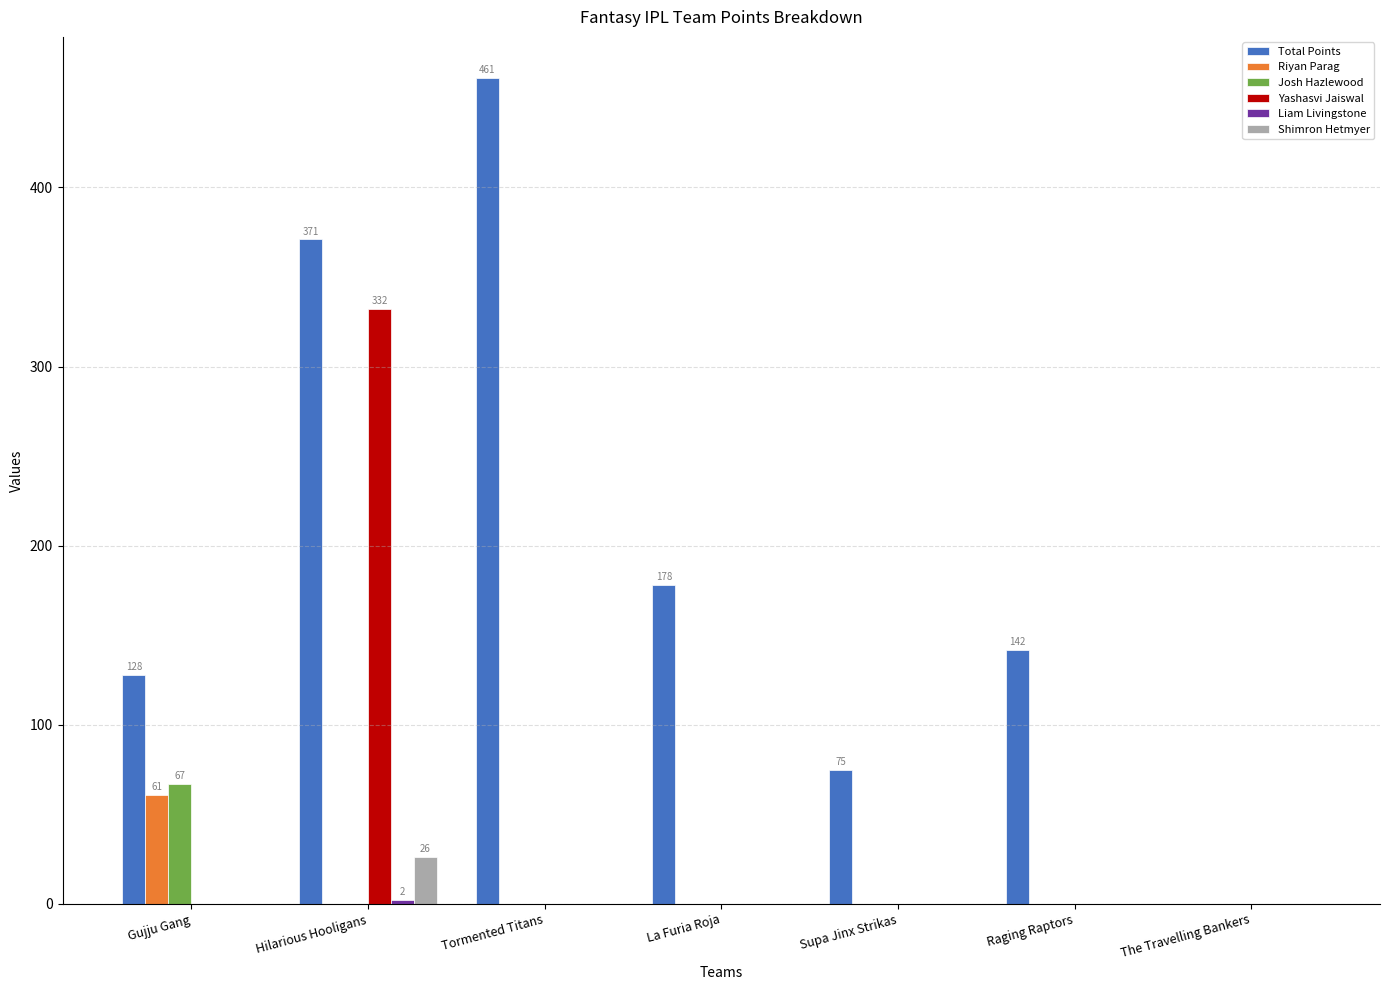

Which series has the largest total across all categories?

Total Points